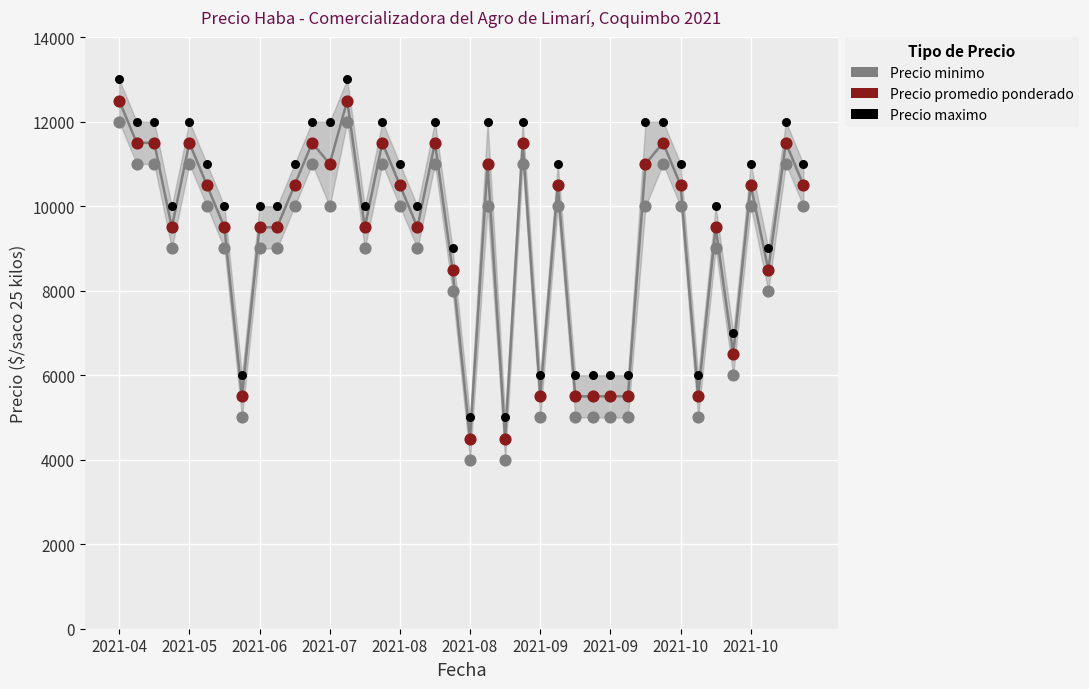

Which series has the widest spread of Y values?

Precio minimo